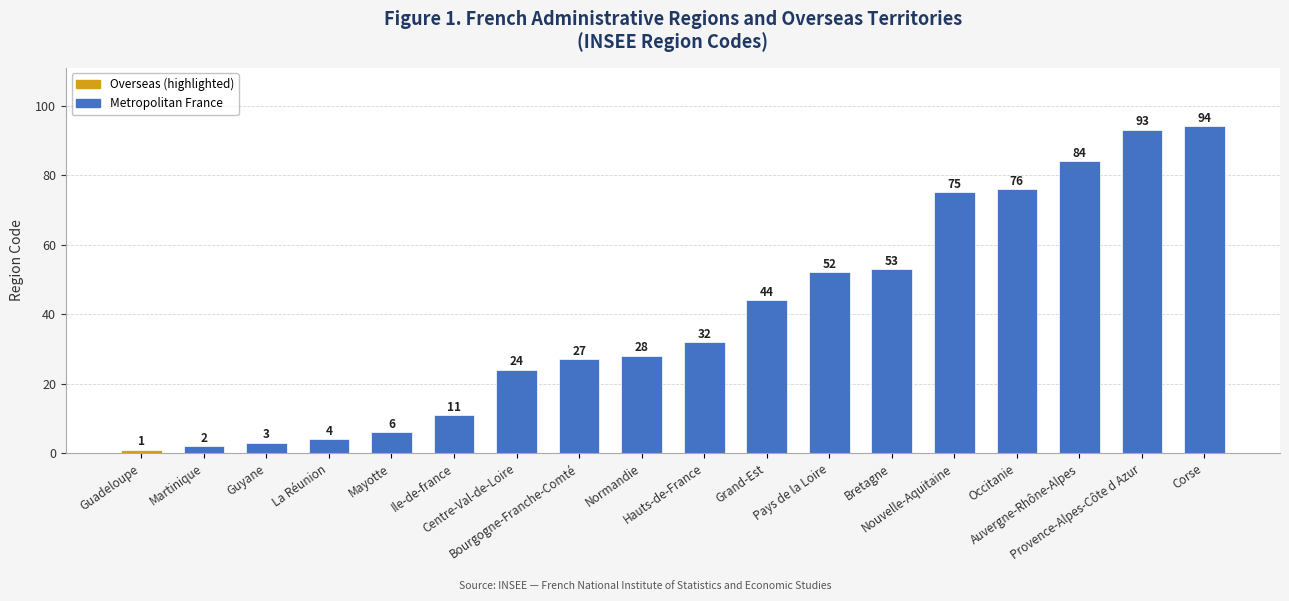

Rank the categories by value from highest to lowest.

Corse, Provence-Alpes-Côte d Azur, Auvergne-Rhône-Alpes, Occitanie, Nouvelle-Aquitaine, Bretagne, Pays de la Loire, Grand-Est, Hauts-de-France, Normandie, Bourgogne-Franche-Comté, Centre-Val-de-Loire, Ile-de-france, Mayotte, La Réunion, Guyane, Martinique, Guadeloupe